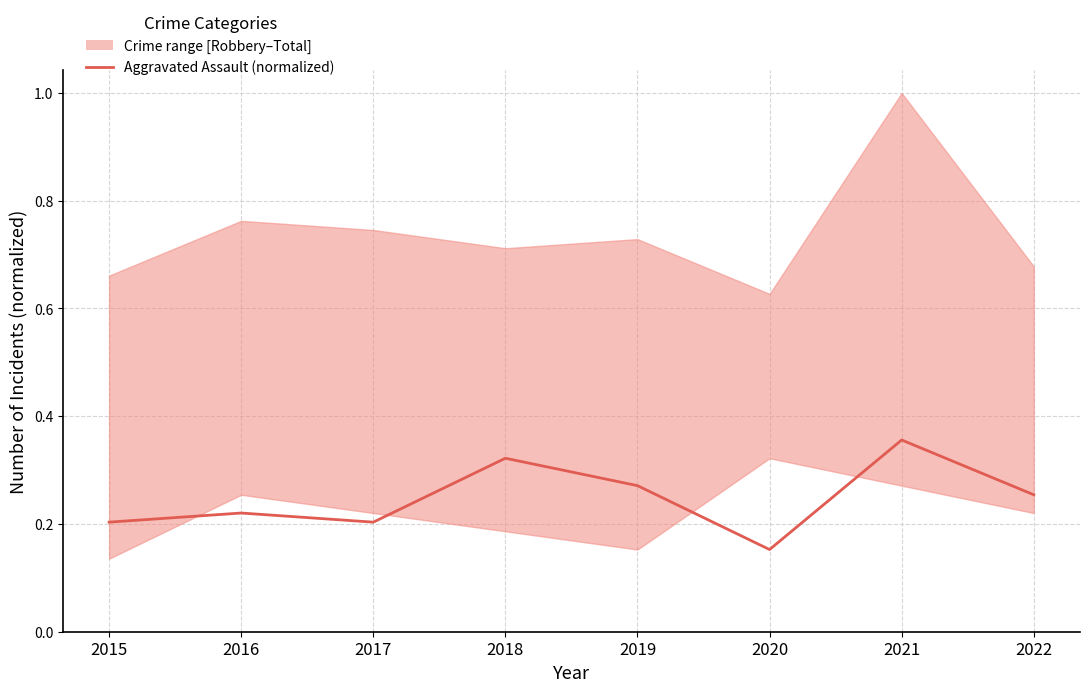

How many values are between 0 and 1?

8